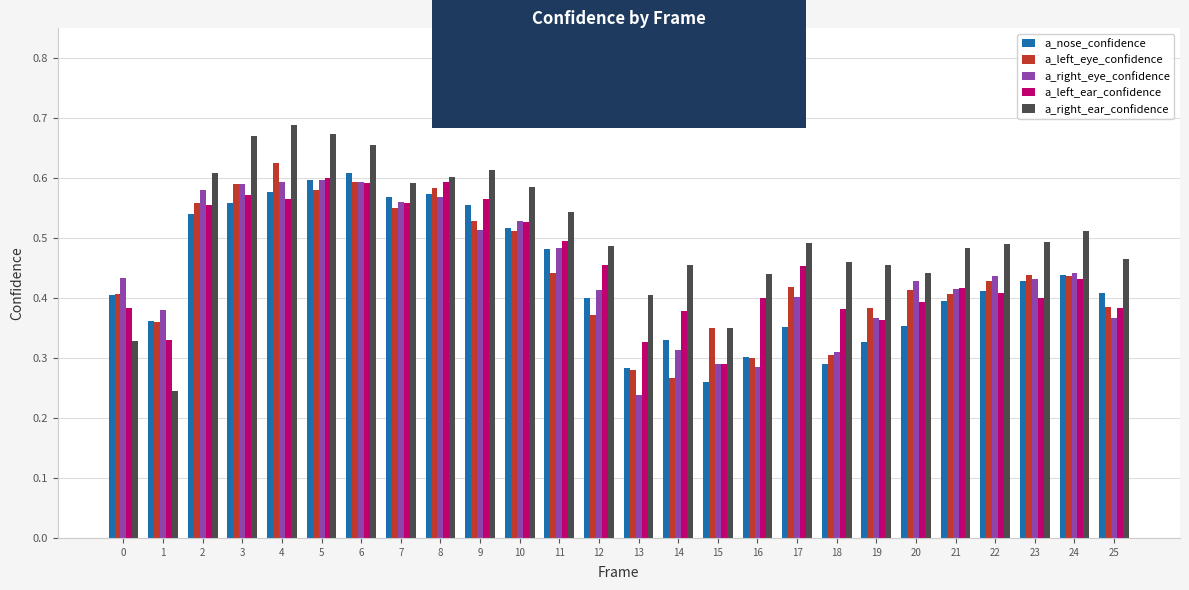

What is the sum of all a_left_ear_confidence values?

11.8